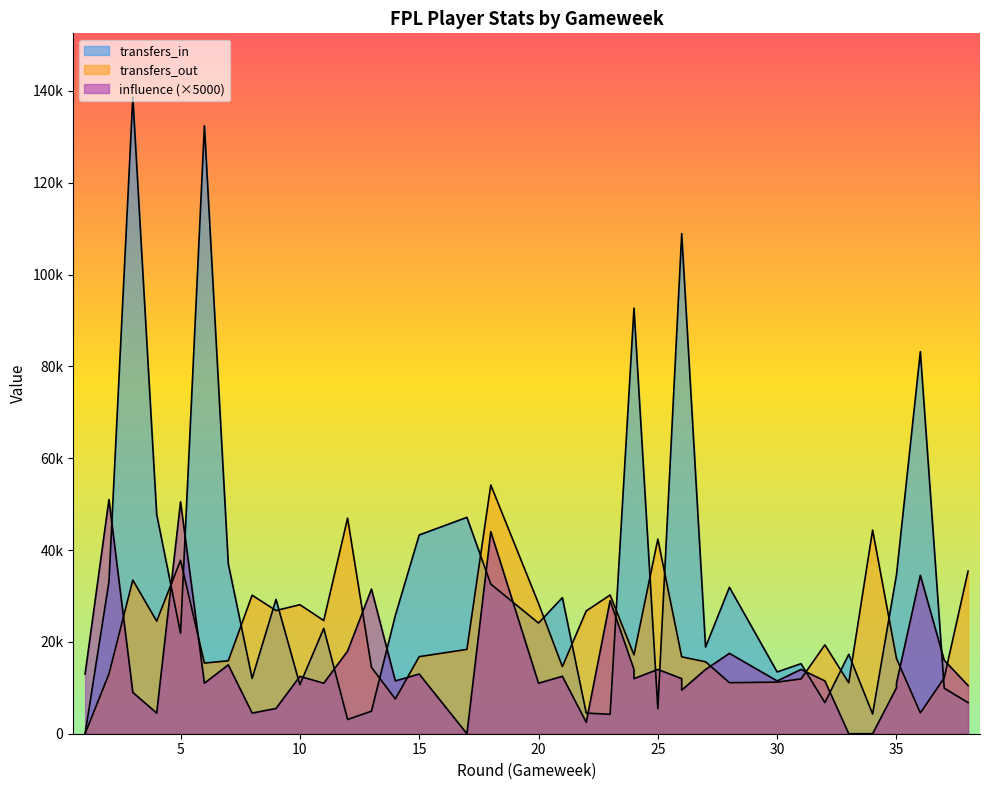

Where is the first local minimum for transfers_out?

4